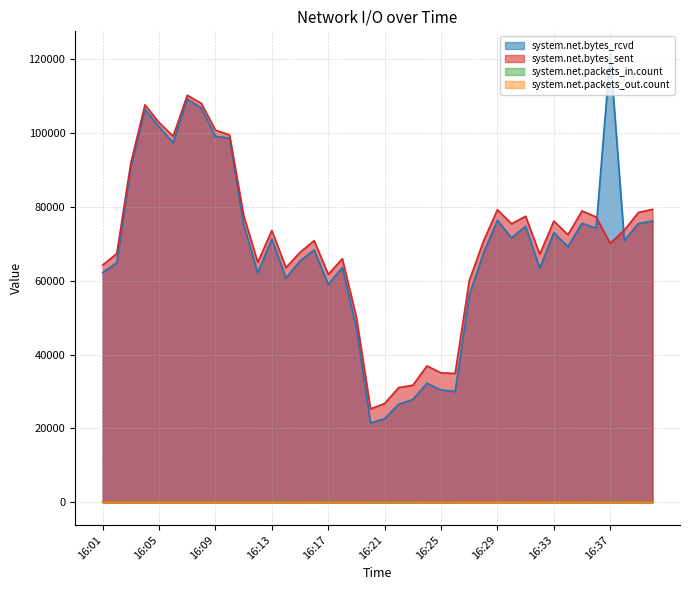

At which category is the sum across all series the highest?

16:07